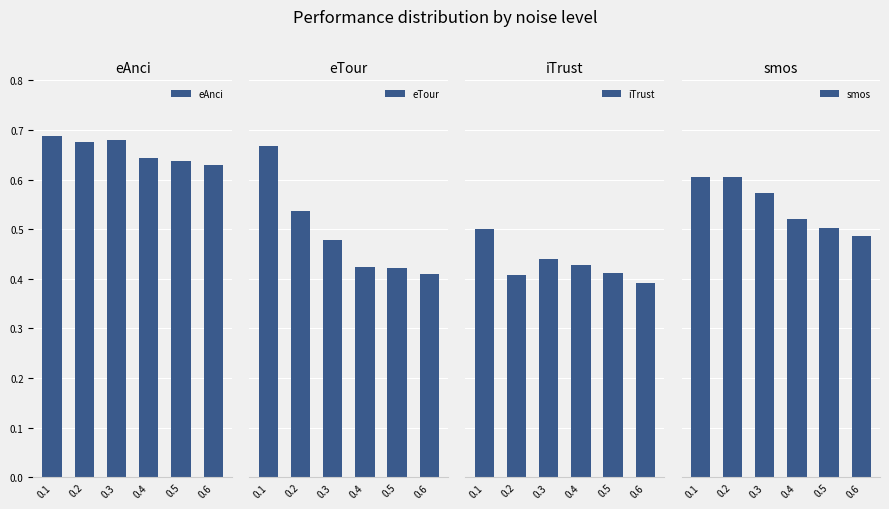

Reading left to right, what are all the values shown in this chart?

eAnci: 0.1=0.7	0.2=0.7	0.3=0.7	0.4=0.6	0.5=0.6	0.6=0.6
eTour: 0.1=0.7	0.2=0.5	0.3=0.5	0.4=0.4	0.5=0.4	0.6=0.4
iTrust: 0.1=0.5	0.2=0.4	0.3=0.4	0.4=0.4	0.5=0.4	0.6=0.4
smos: 0.1=0.6	0.2=0.6	0.3=0.6	0.4=0.5	0.5=0.5	0.6=0.5